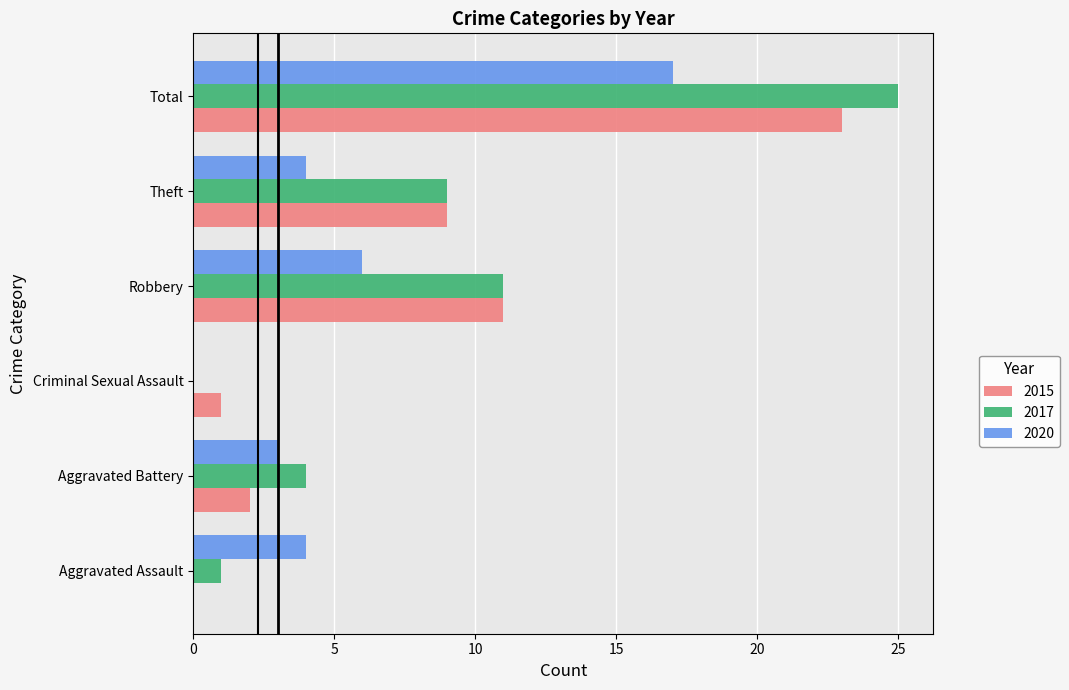

Is the value of 2017 at Total greater than the value of 2020 at Theft?

Yes